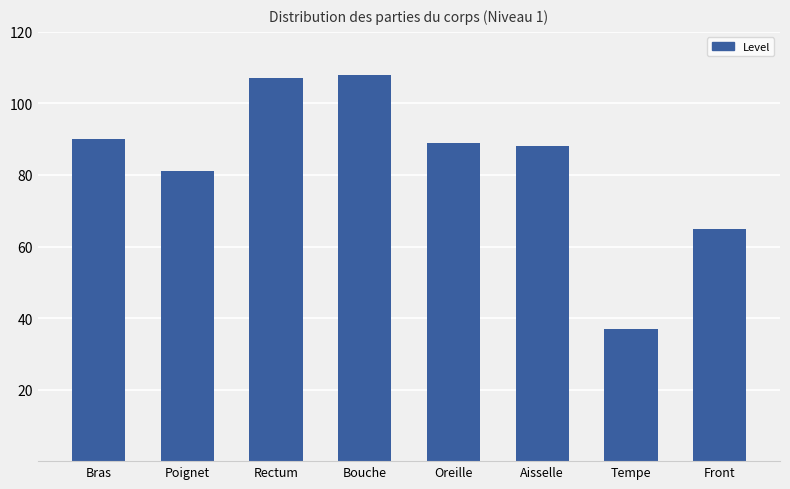

What is the difference between the maximum and minimum values?

71